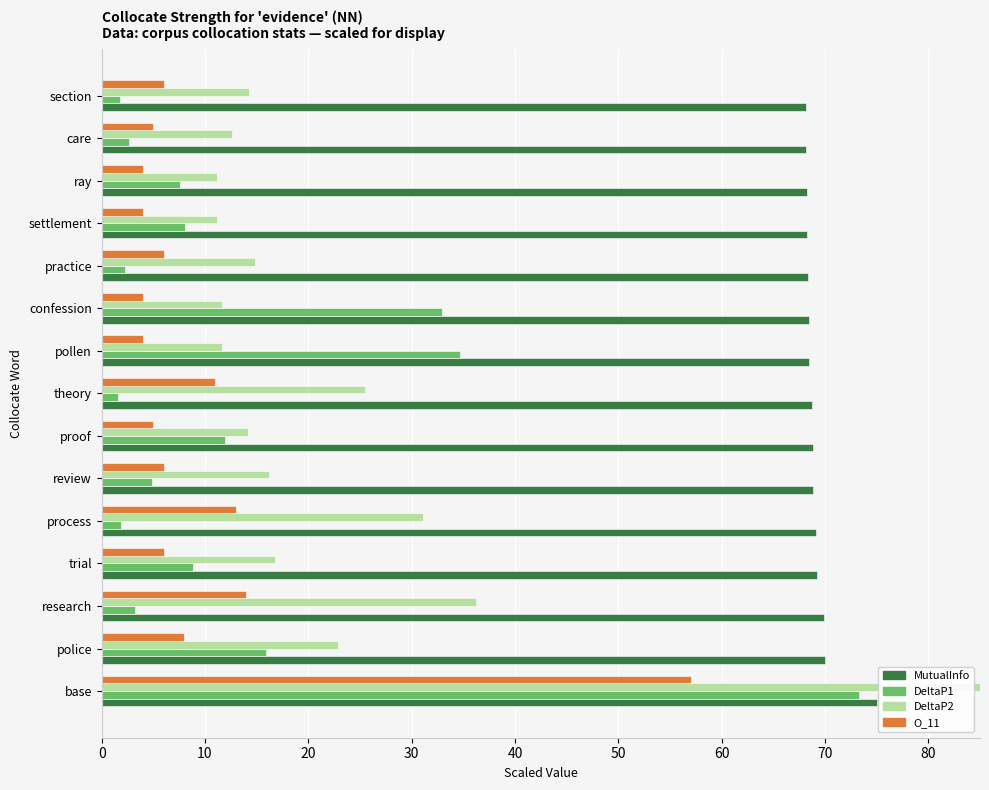

Reading left to right, transcribe all the data shown in this chart.

MutualInfo: 75.0	70.0	69.9	69.2	69.1	68.9	68.9	68.7	68.5	68.5	68.3	68.2	68.2	68.2	68.1
DeltaP1: 73.3	15.9	3.2	8.9	1.9	4.9	11.9	1.6	34.7	32.9	2.3	8.1	7.5	2.7	1.8
DeltaP2: 166.5	22.9	36.2	16.8	31.1	16.2	14.2	25.5	11.6	11.6	14.8	11.2	11.1	12.7	14.2
O_11: 57.0	8.0	14.0	6.0	13.0	6.0	5.0	11.0	4.0	4.0	6.0	4.0	4.0	5.0	6.0